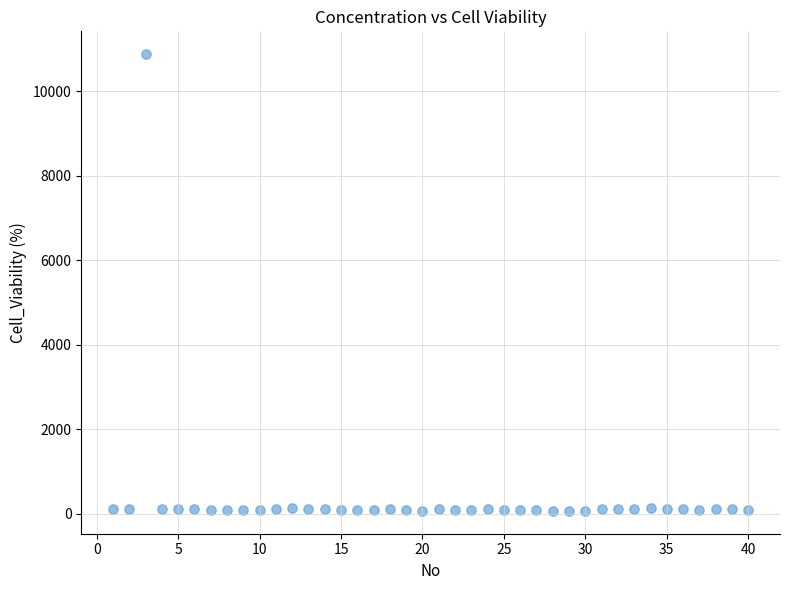

What is the range of X values (max minus min)?

39.0